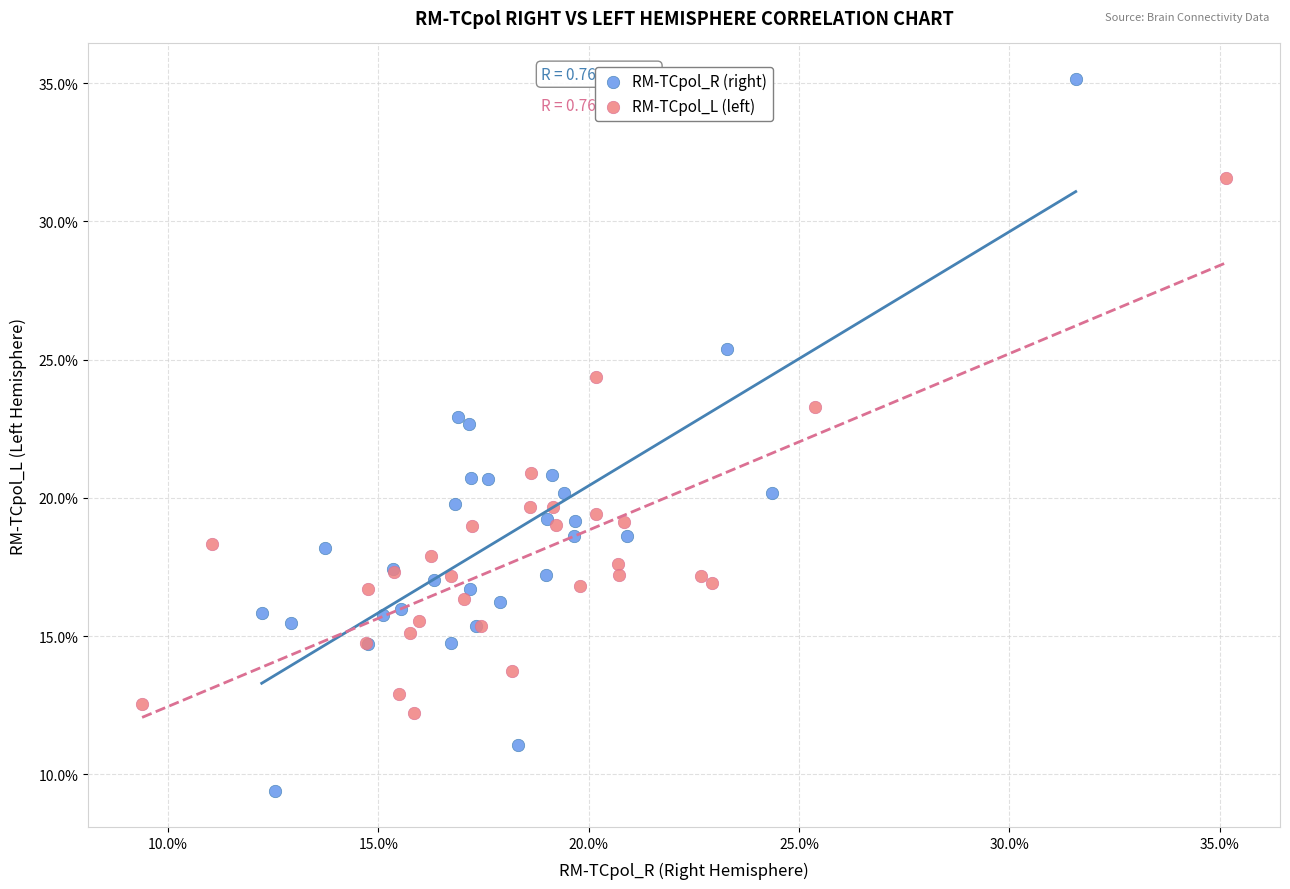

Which series has the largest Y range (max minus min)?

RM-TCpol_R (right)